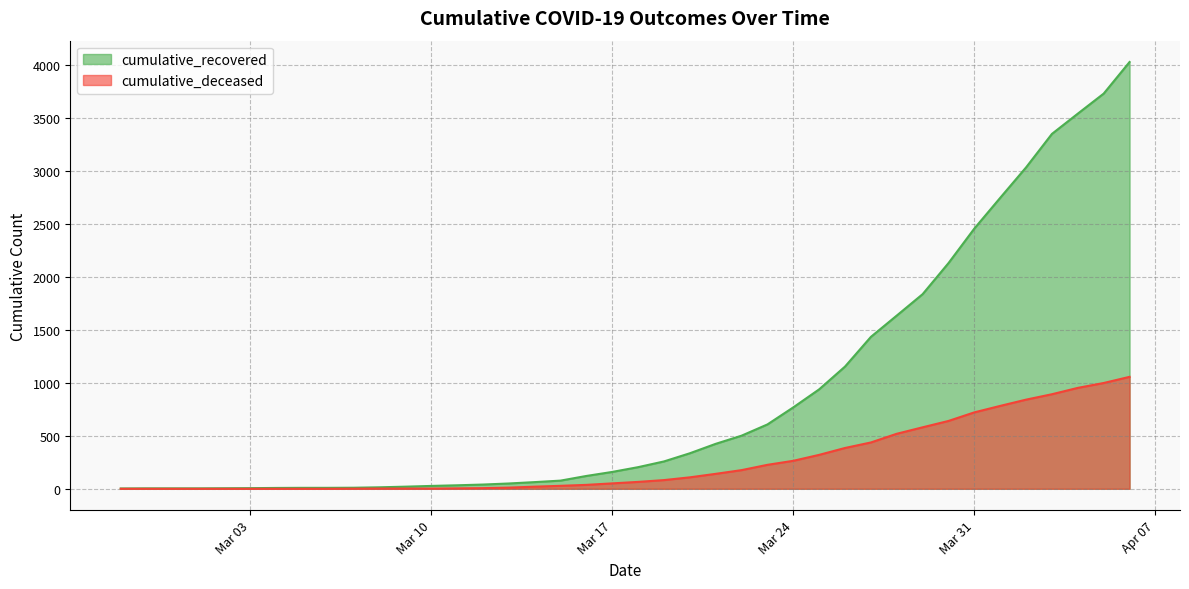

At which category is the sum across all series the highest?

2020-04-06